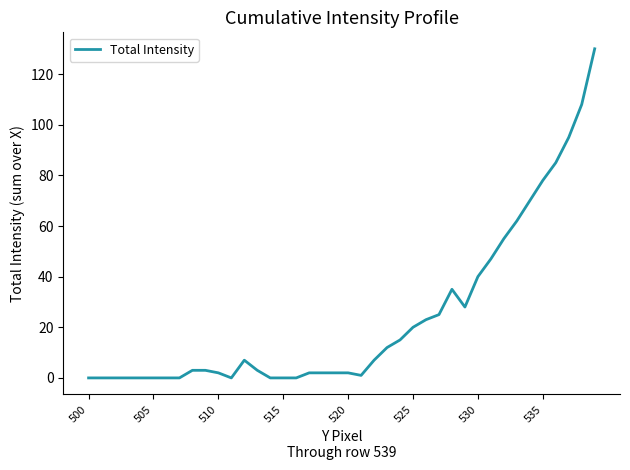

What is the maximum value shown in the chart?

130